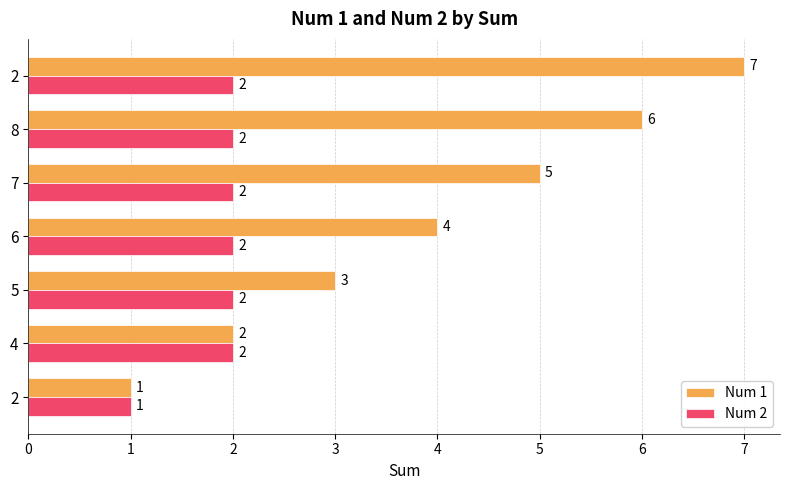

What are all the series names shown in the legend?

Num 1, Num 2